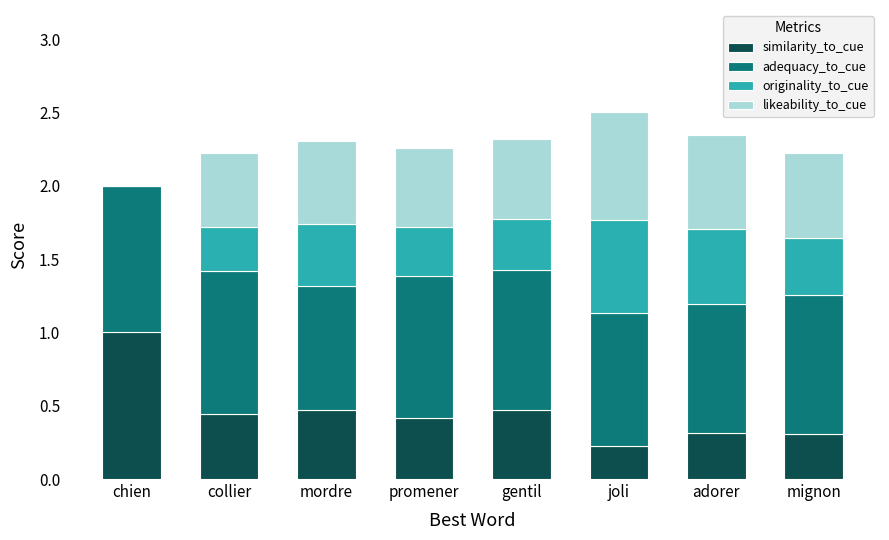

Is it true that similarity_to_cue equals 0.7 at mordre?

False